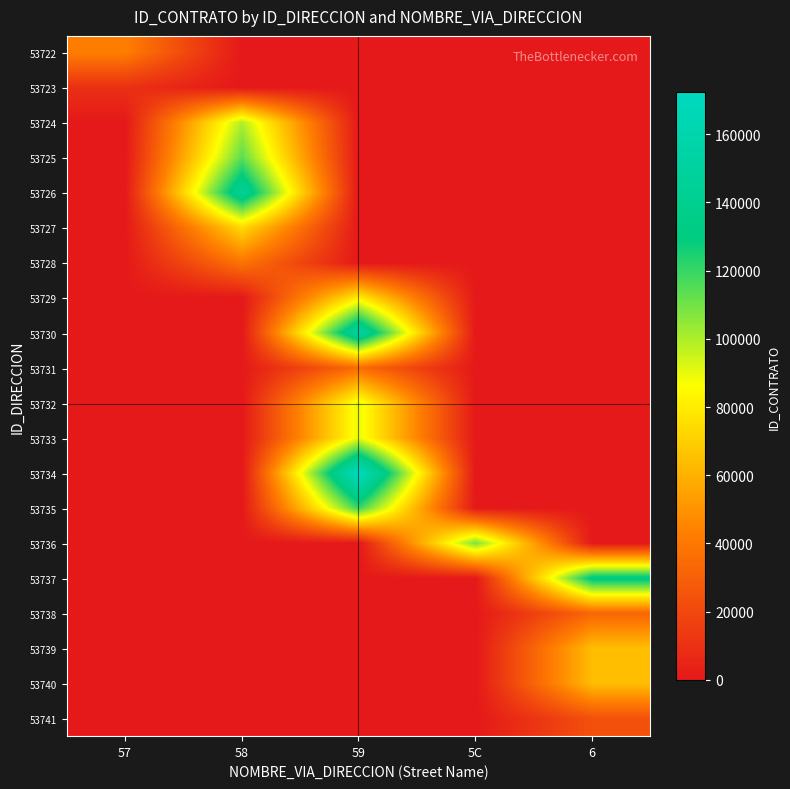

At how many categories does at least one series exceed 22051?

5